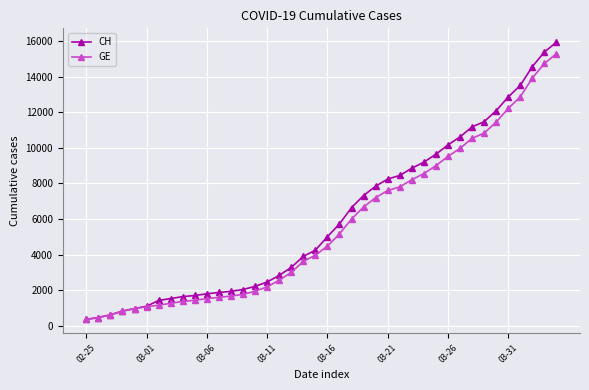

What is the value of the CH point at the 38th from the left?

14561